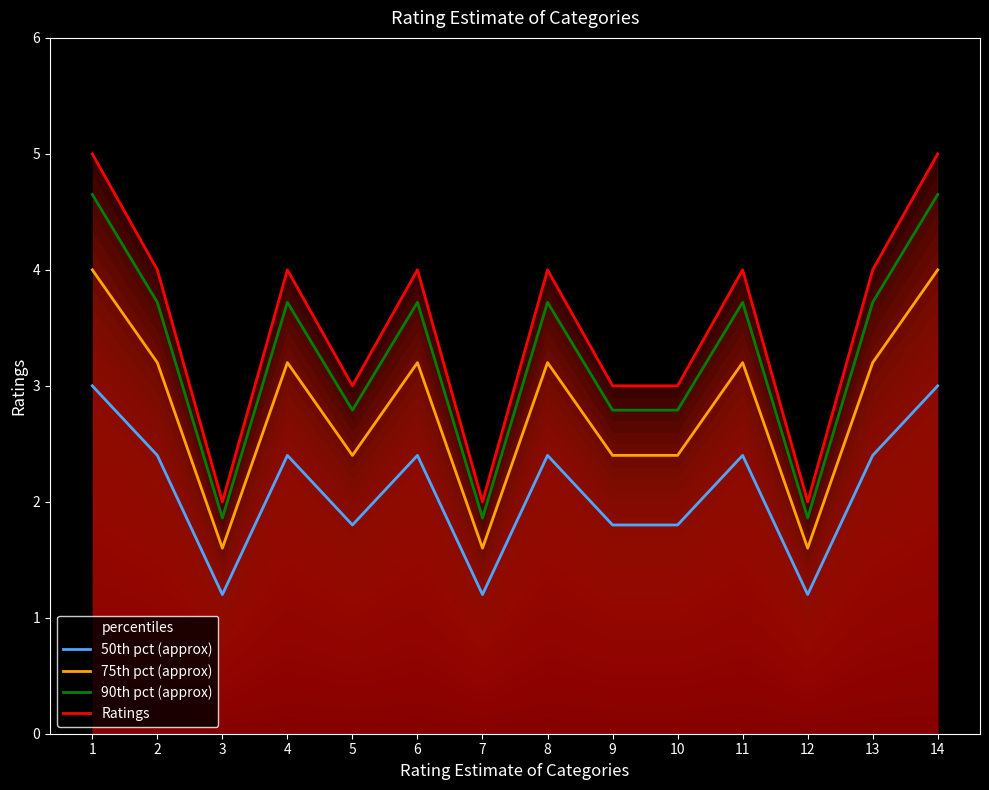

Which series has the largest total across all categories?

Ratings